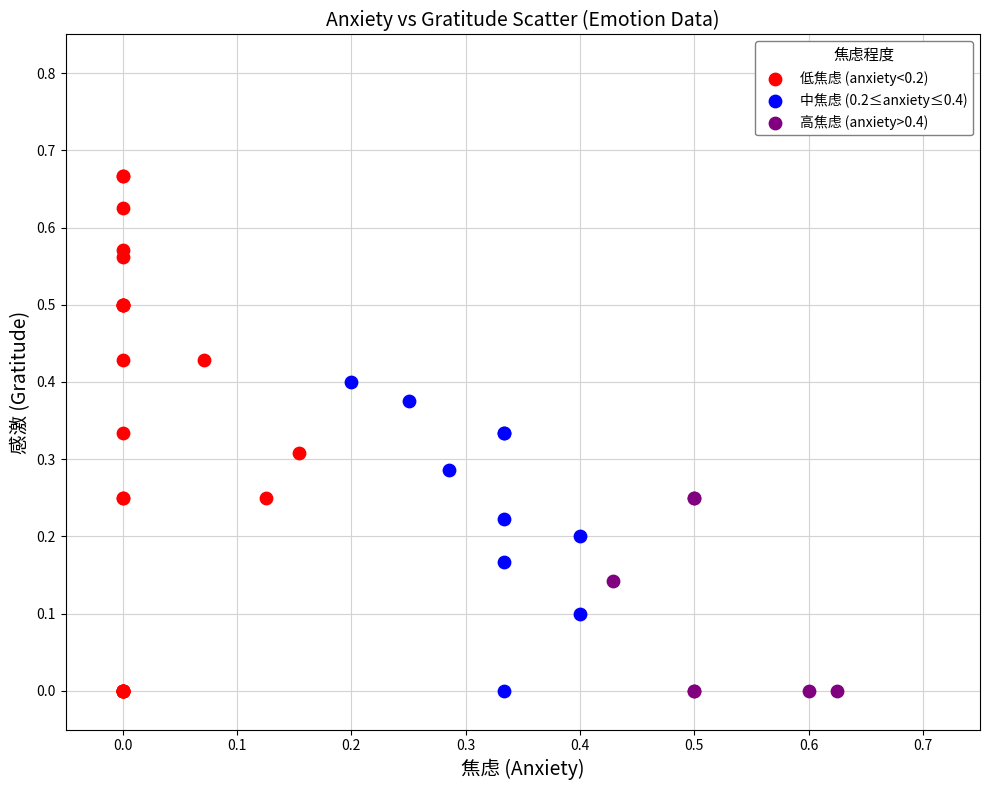

Which series contains the highest Y value?

低焦虑 (anxiety<0.2)